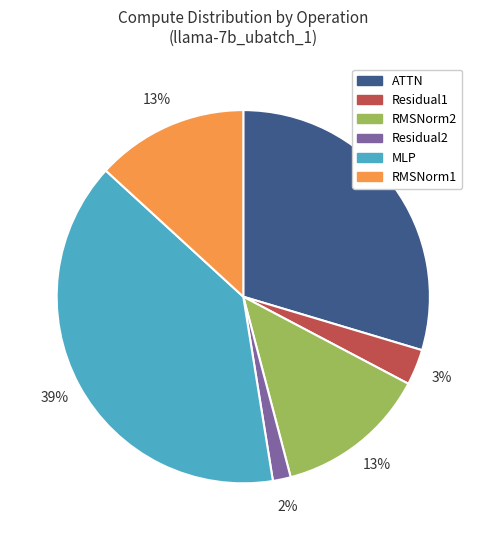

Between Residual2 and RMSNorm1, which is larger?

RMSNorm1